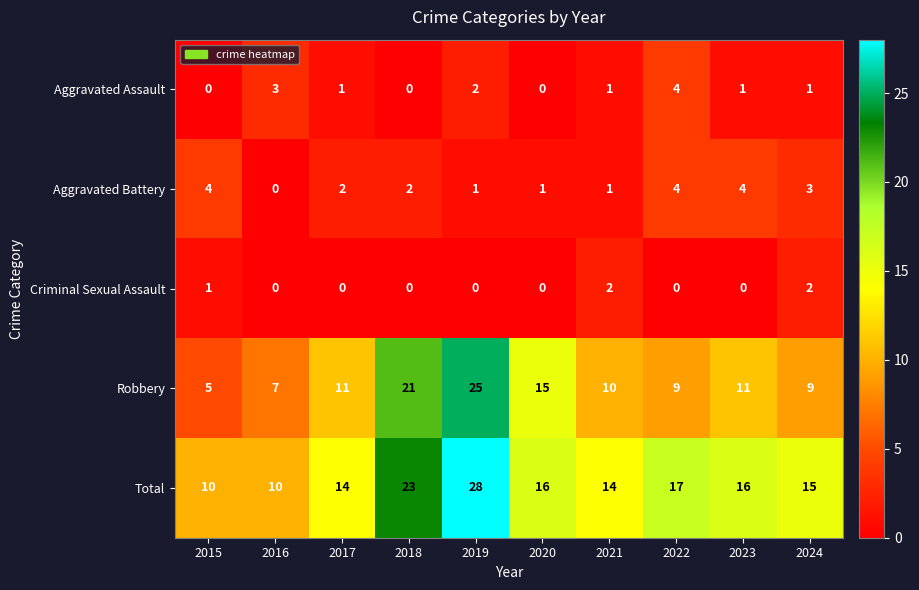

Is the value of Aggravated Battery at 2023 greater than the value of Robbery at 2019?

No